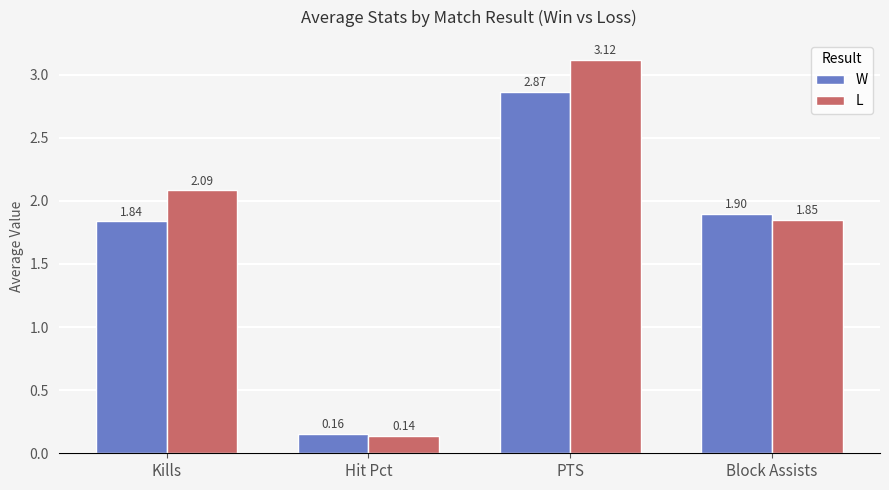

Rank the categories by L value from lowest to highest.

Hit Pct, Block Assists, Kills, PTS